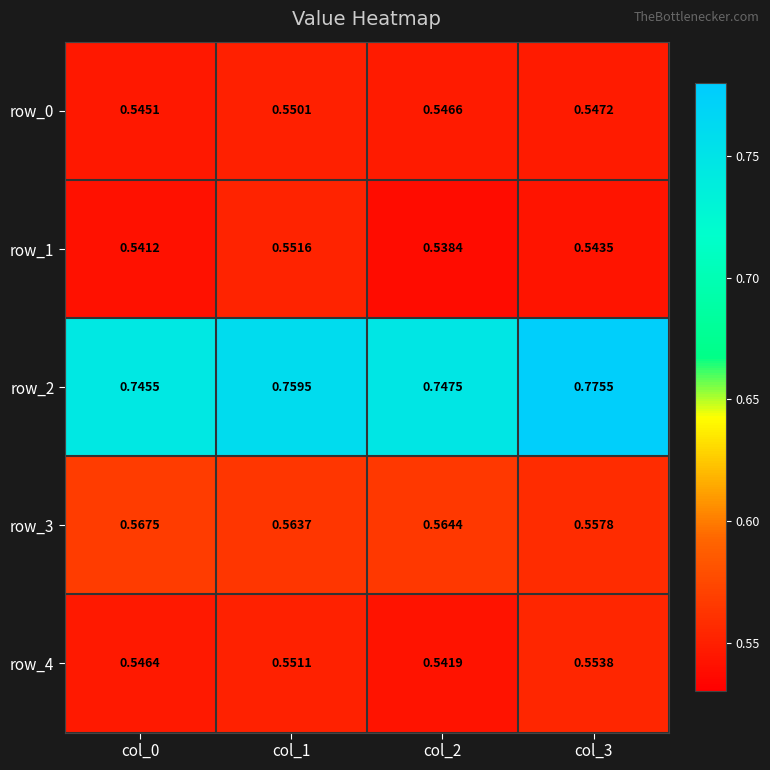

How many categories are shown in the chart?

4